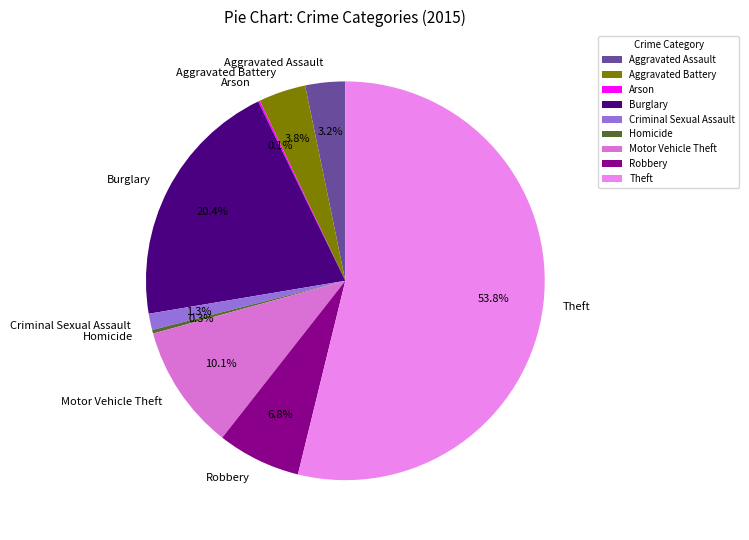

Which category has the biggest portion of the pie?

Theft